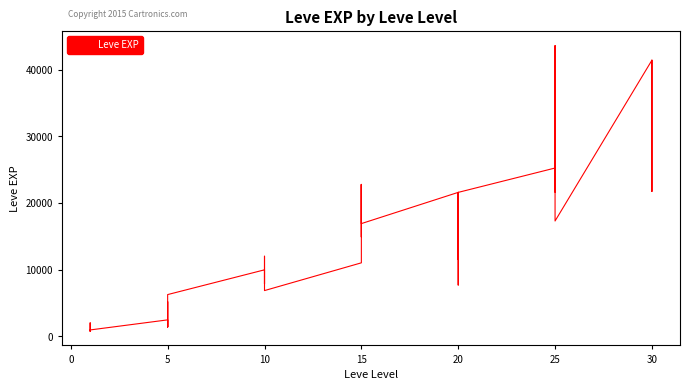

What is the smallest value displayed?

800